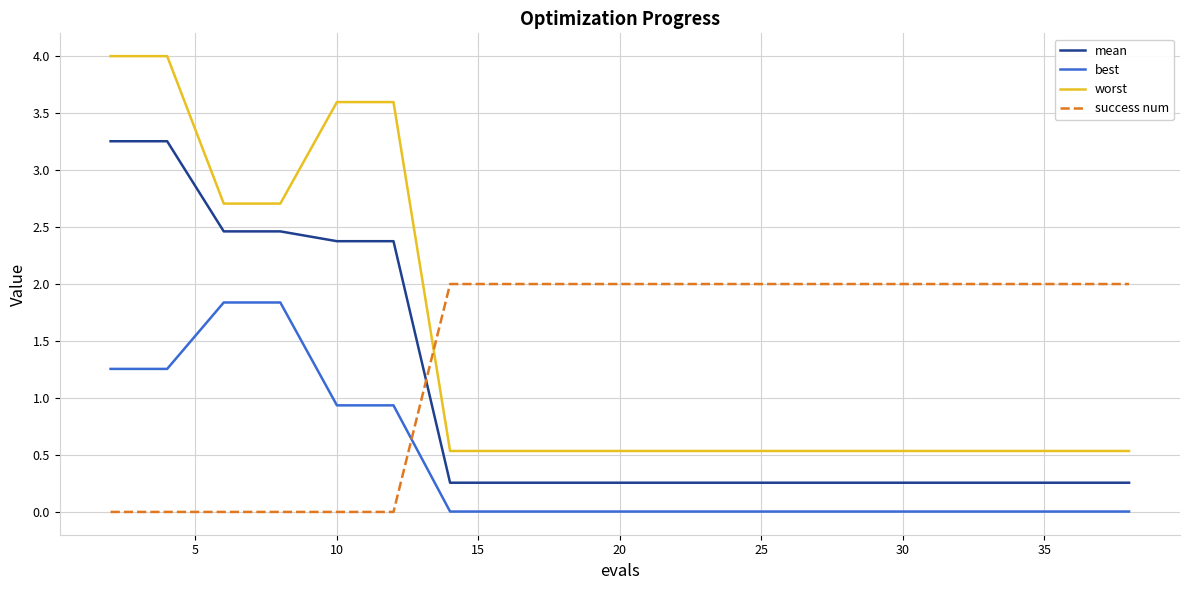

What is the difference between the maximum and minimum values in the success num series?

2.0